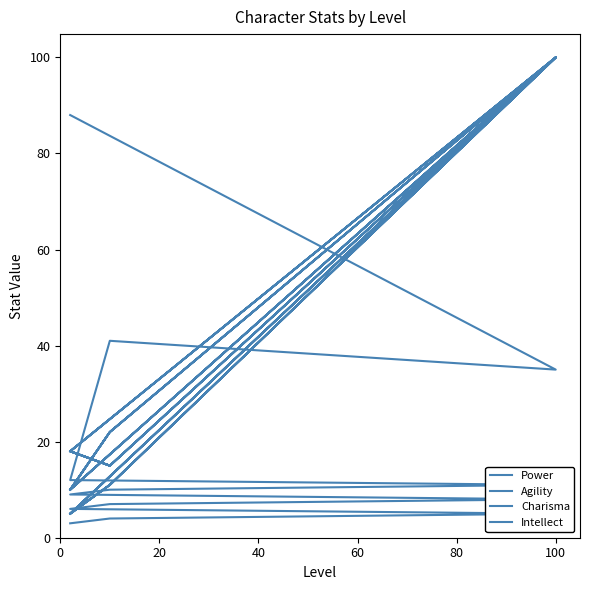

What is the value of the Power point at the 4th from the left?

6